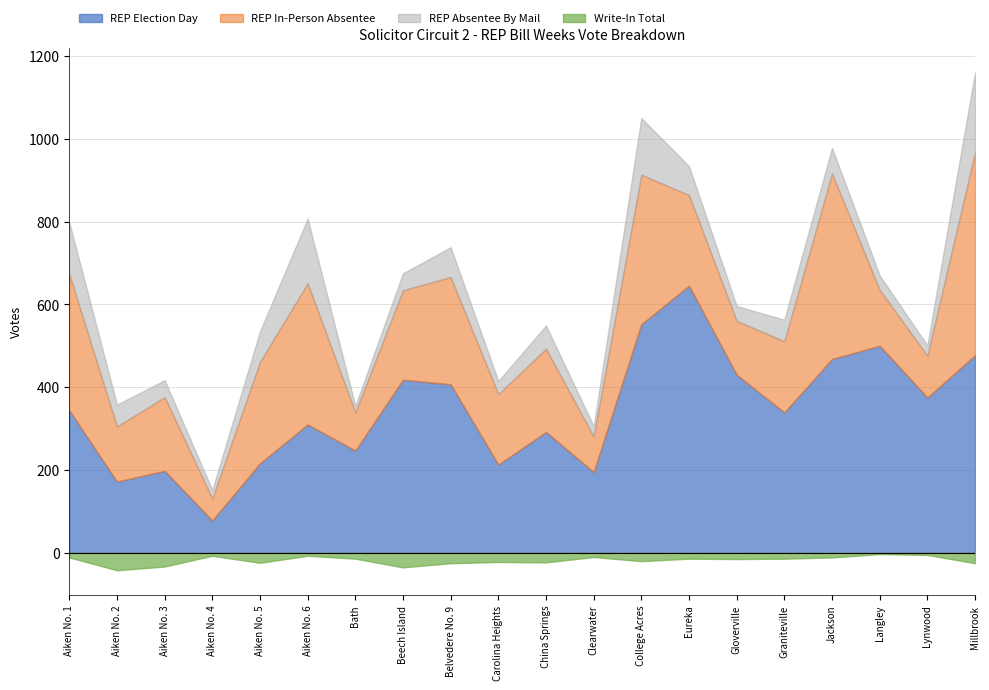

What is the sum of all REP Election Day values?

6876